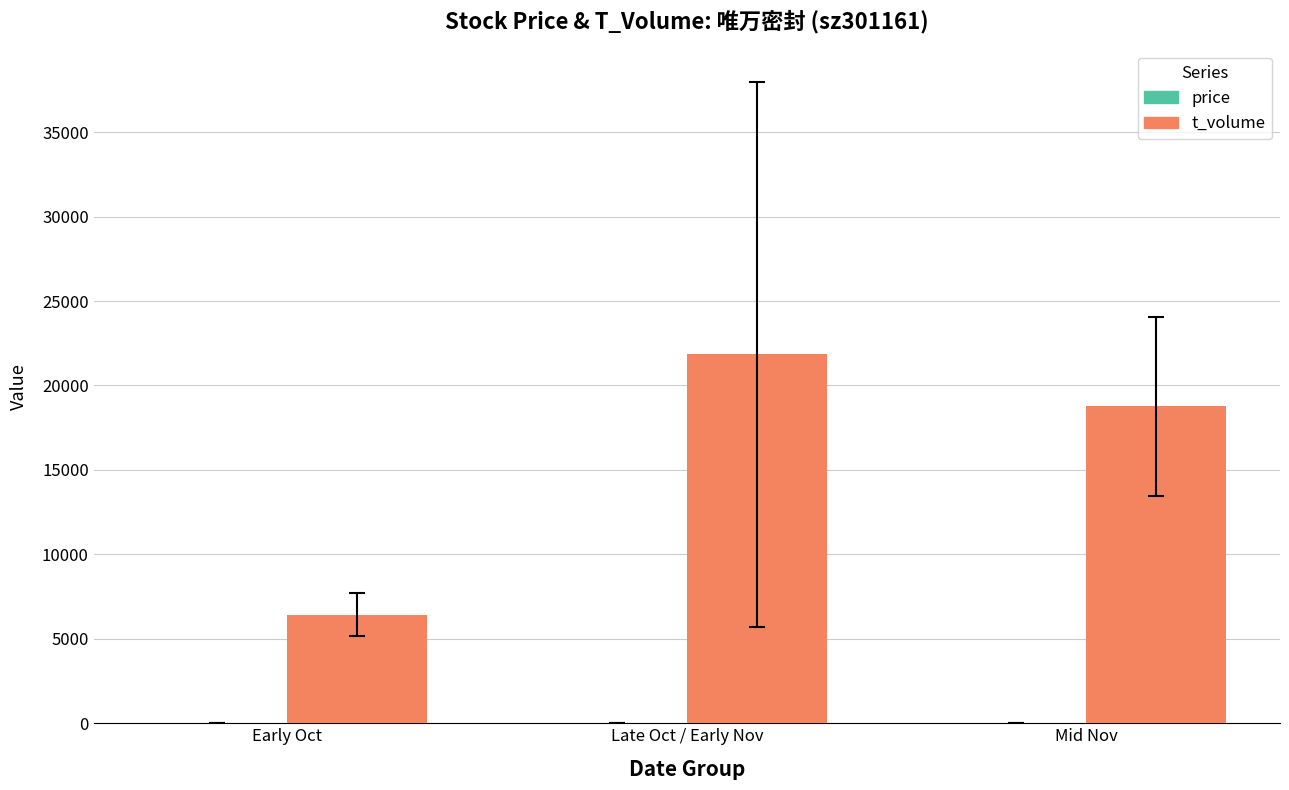

At which label is t_volume closest to 14132?

Mid Nov